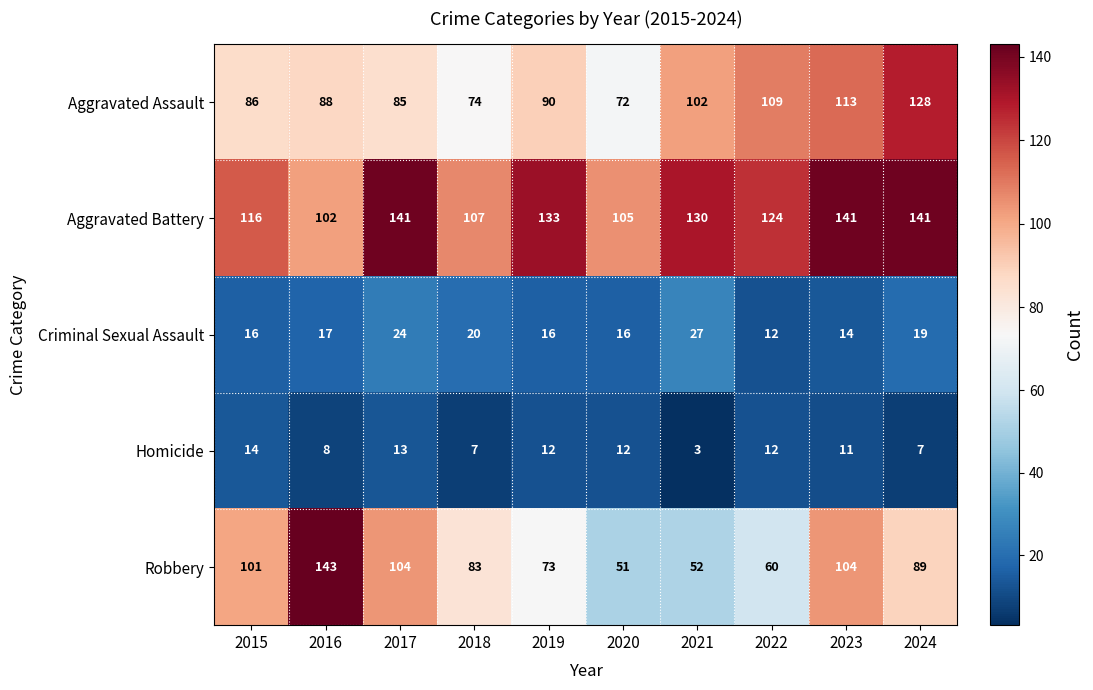

What is the maximum value shown in the chart?

143